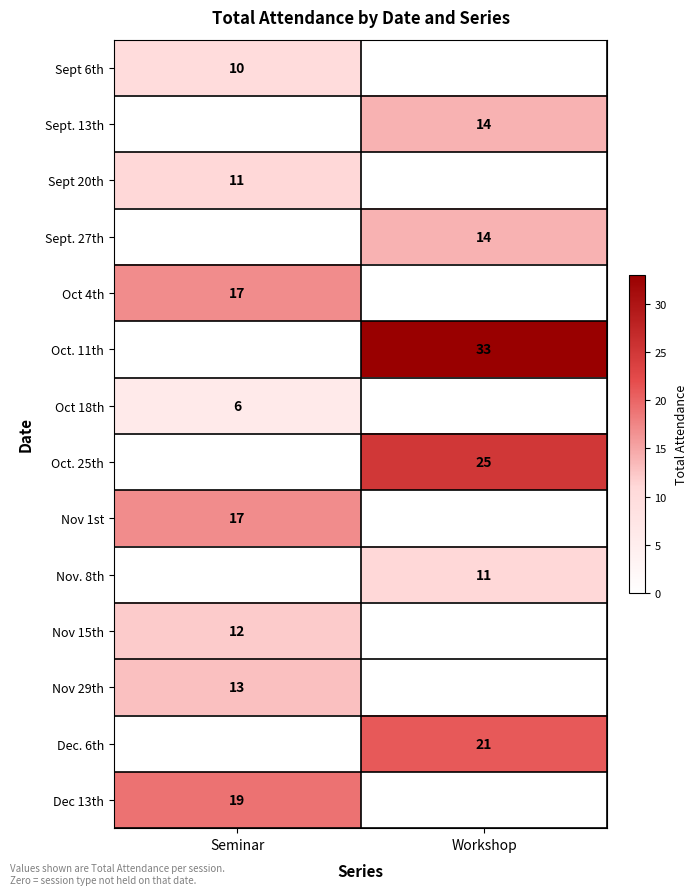

Which label corresponds to the largest value in the chart?

Workshop